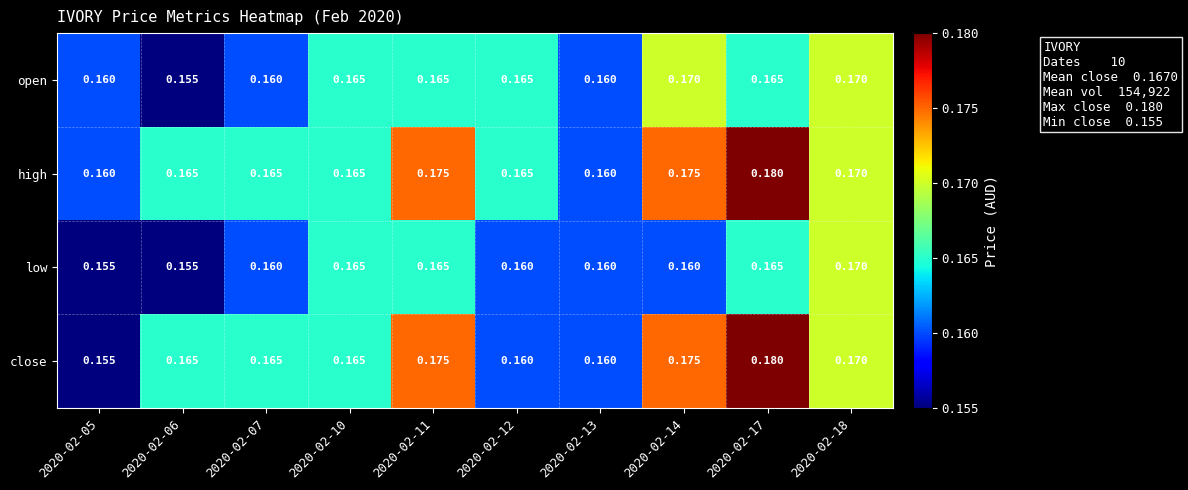

Which series has the widest spread of values?

close